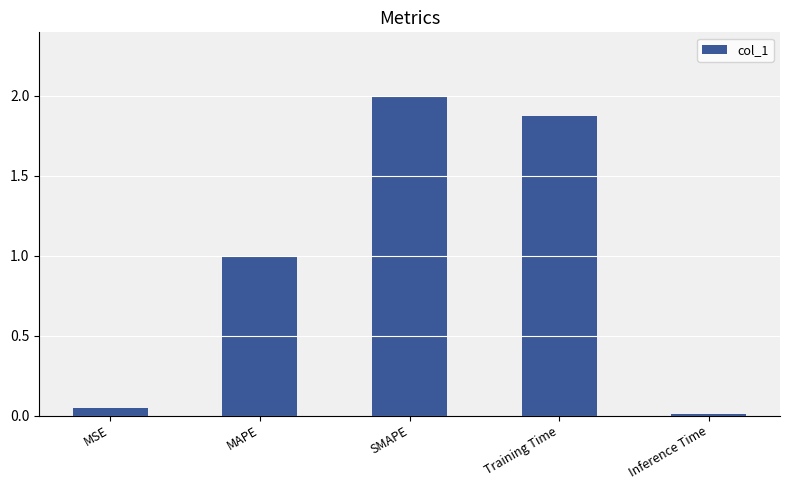

What is the label of the 1st bar from the right?

Inference Time